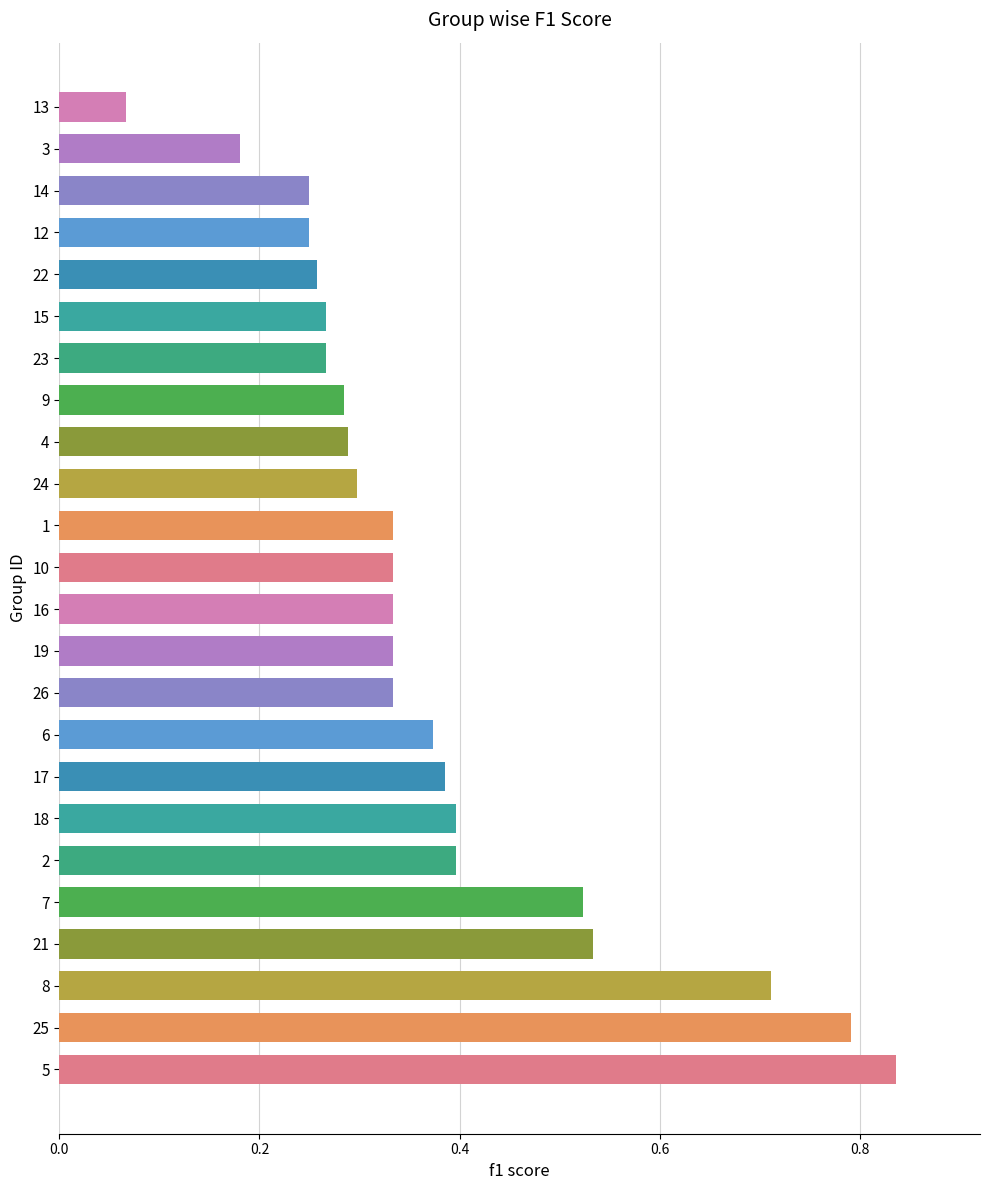

Which category has the lowest value across all series?

13